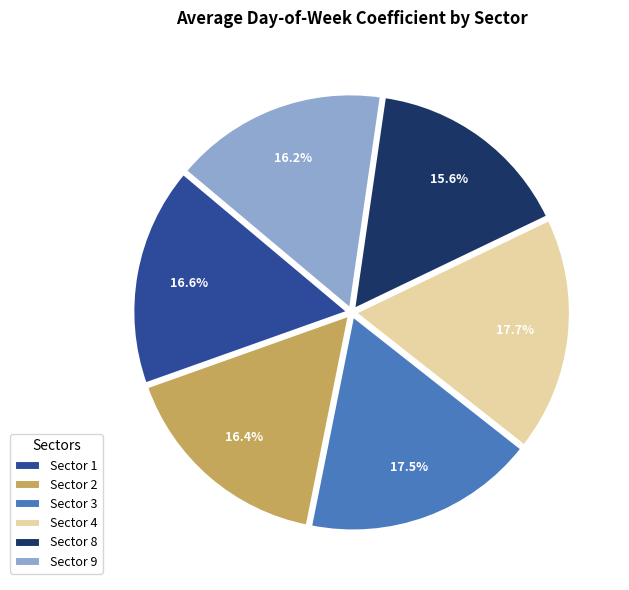

What is the ratio of the value at Sector 9 to the value at Sector 3?

0.9